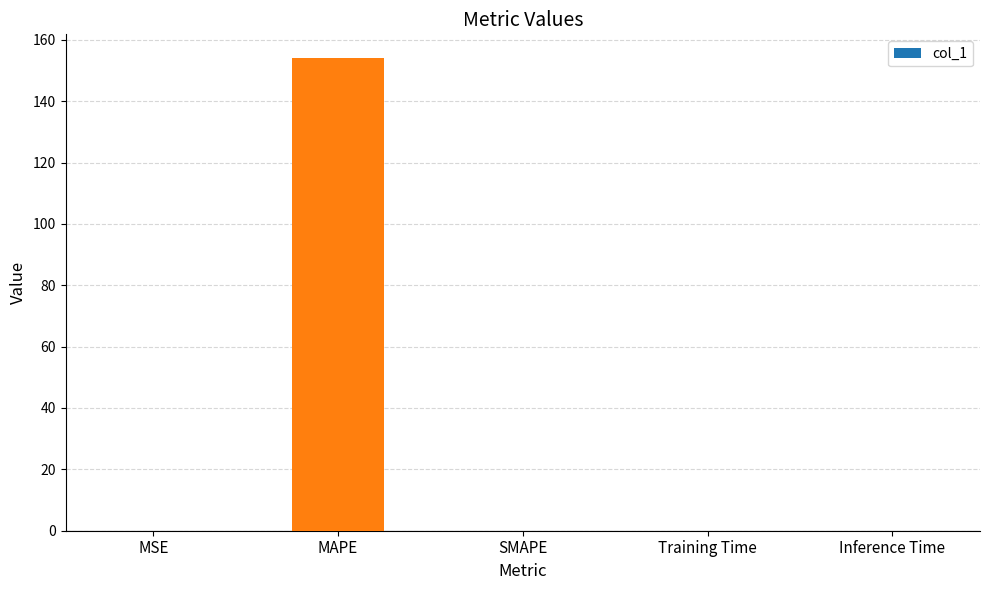

What is the average value?

30.8